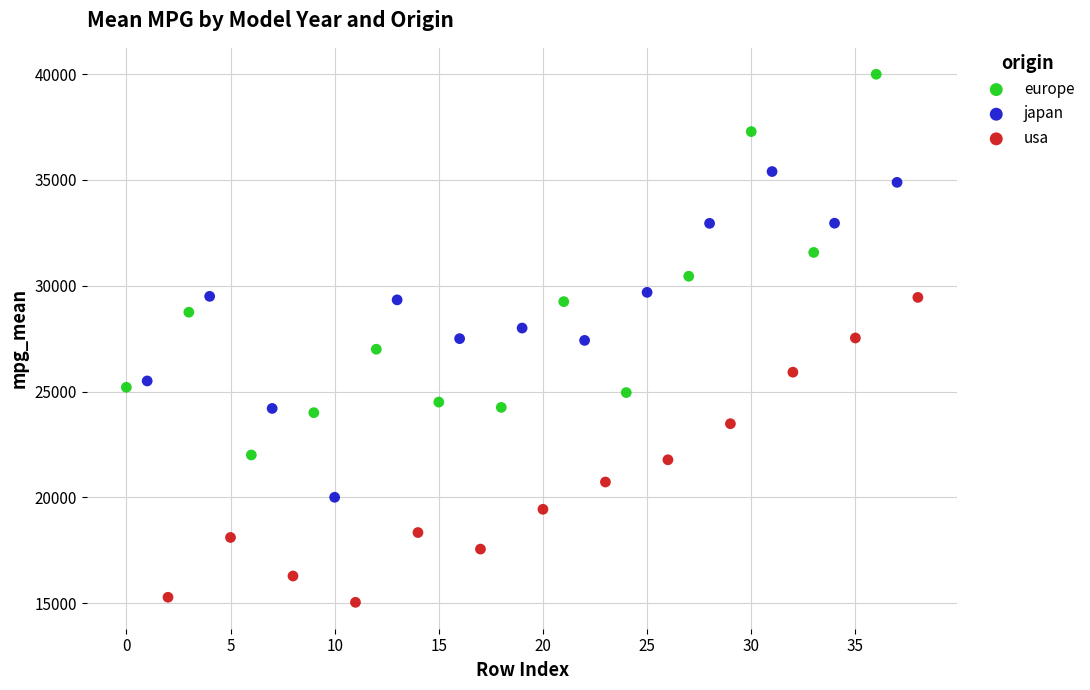

Which series reaches the minimum Y coordinate?

usa